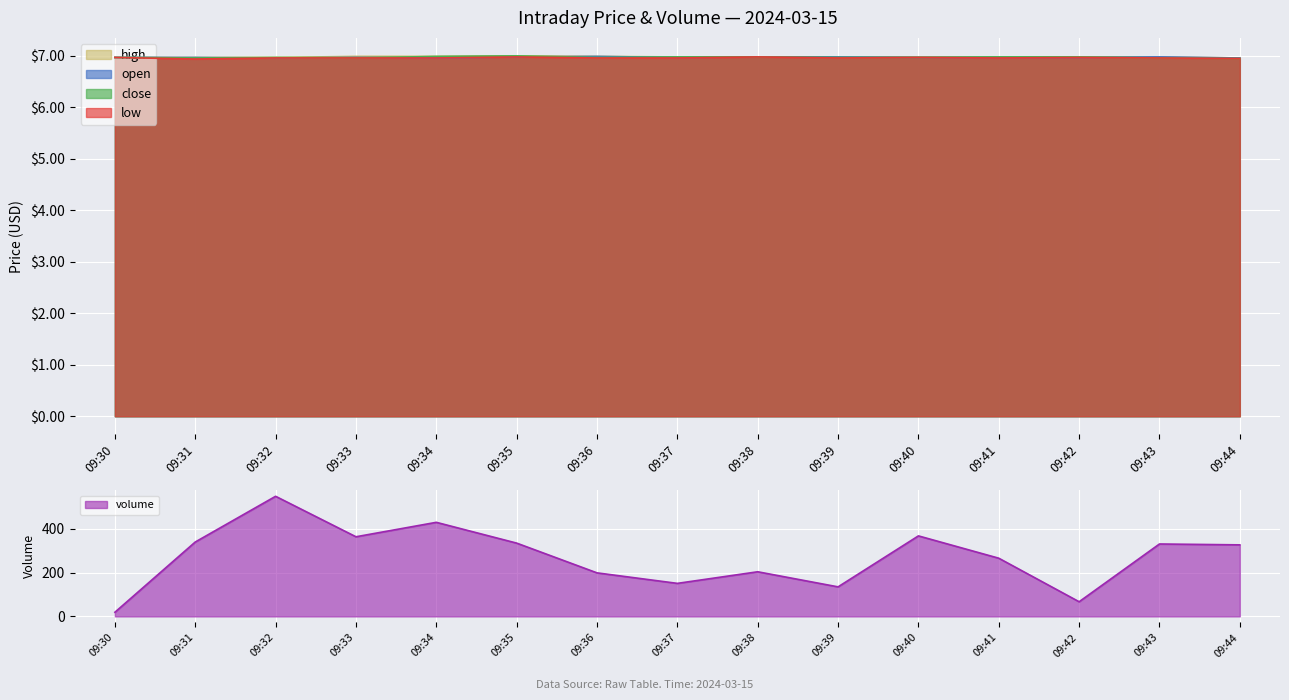

What is the smallest value displayed?

6.9